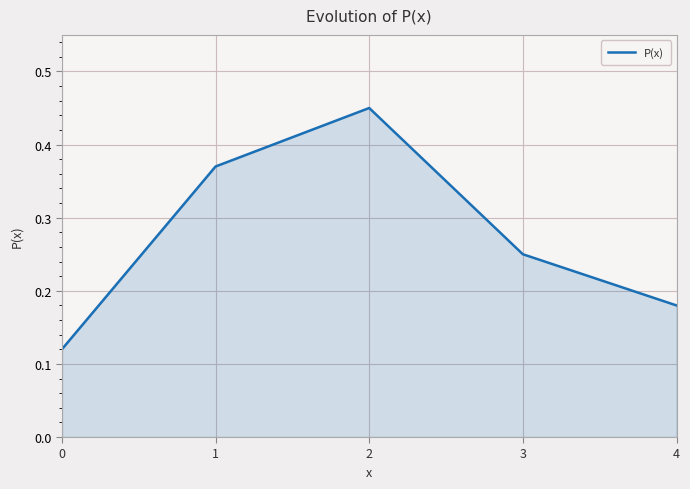

What is the sum of all values?

1.4